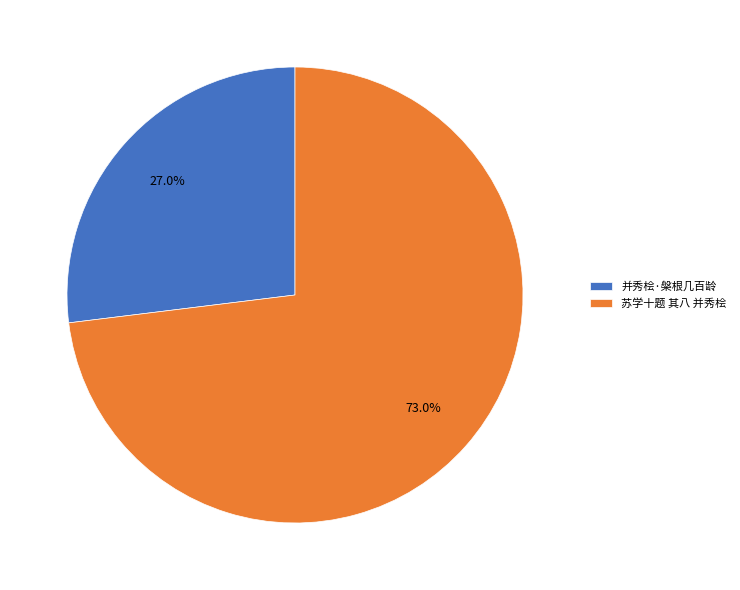

Rank the categories by value from lowest to highest.

并秀桧·槃根几百龄, 苏学十题 其八 并秀桧